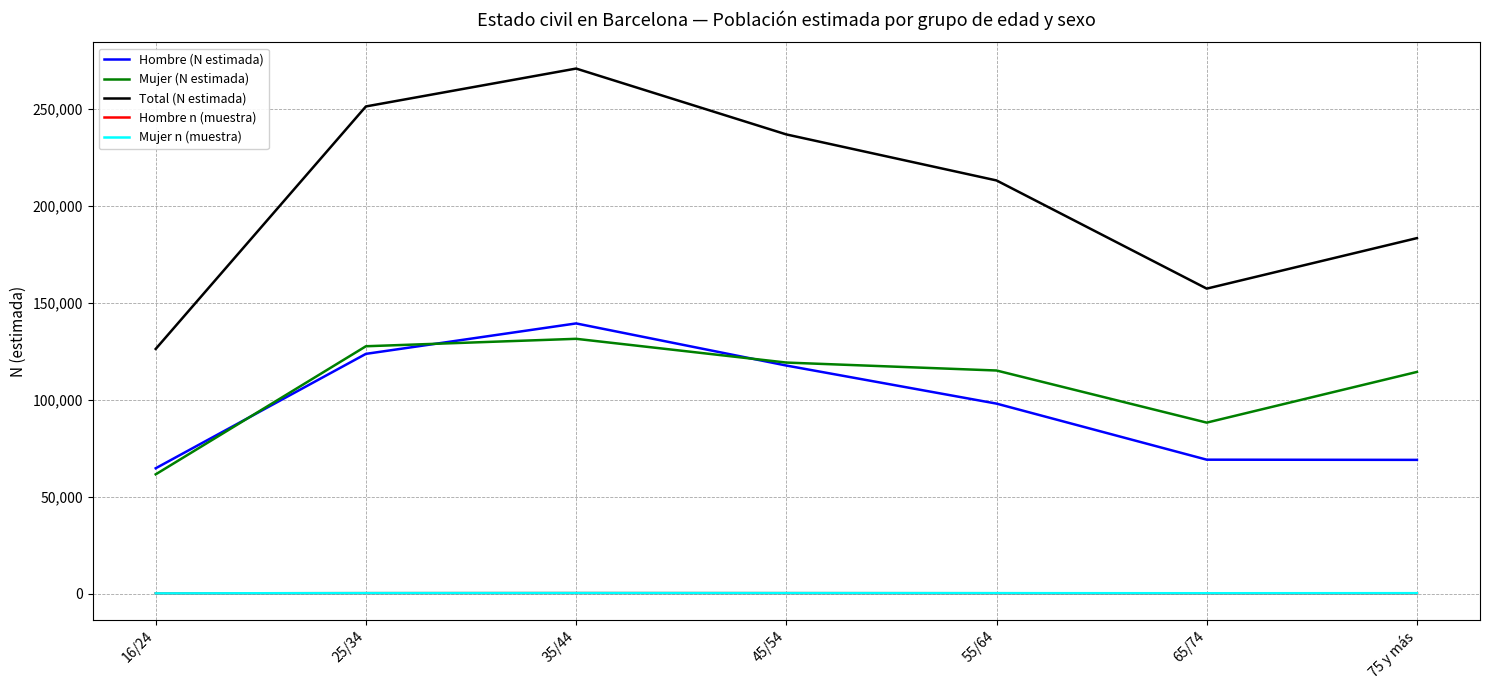

What is the sum of the Hombre (N estimada) values at 16/24 and 25/34?

188344